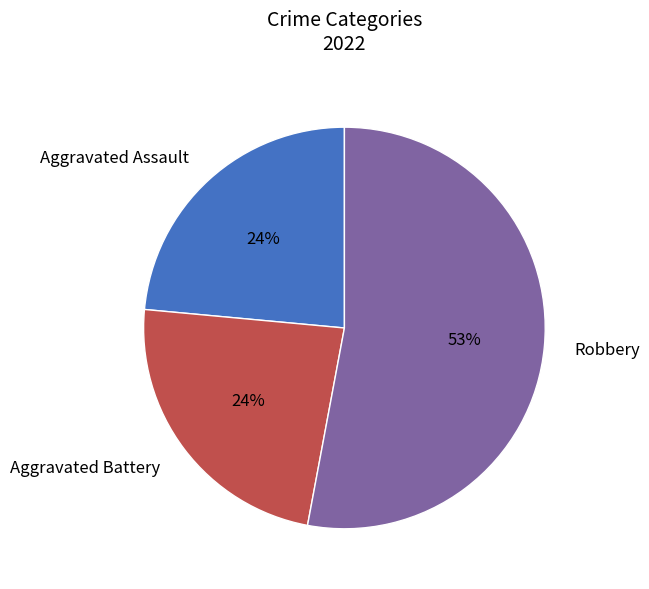

Count the number of slices in the pie.

3